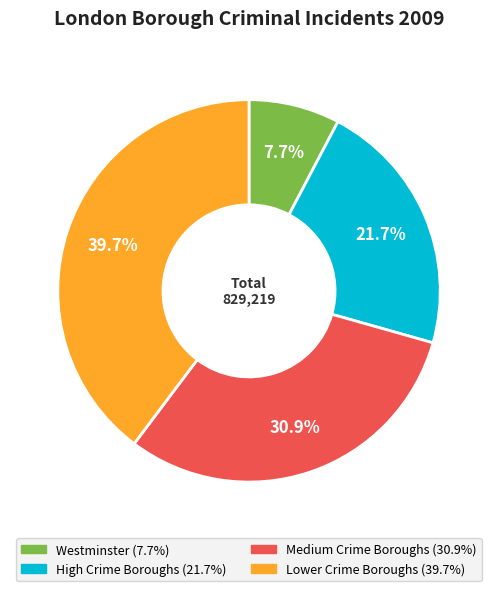

To the nearest percent, what is the difference between the largest and smallest slice percentages?

32%